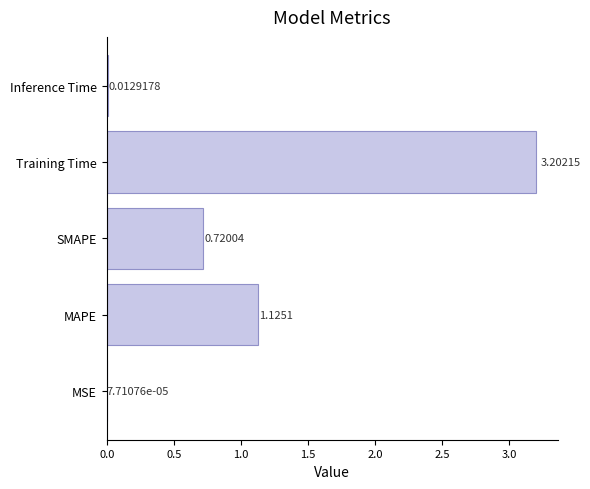

Where is the data nearest to the value 1?

MAPE